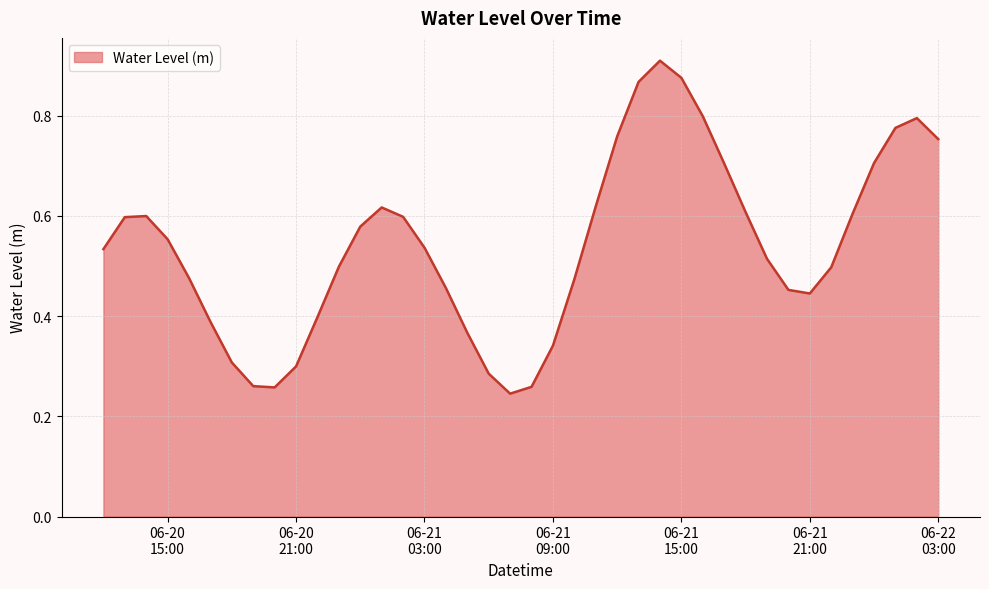

At which category does the chart reach its peak across all series?

2024-06-21 14:00:00